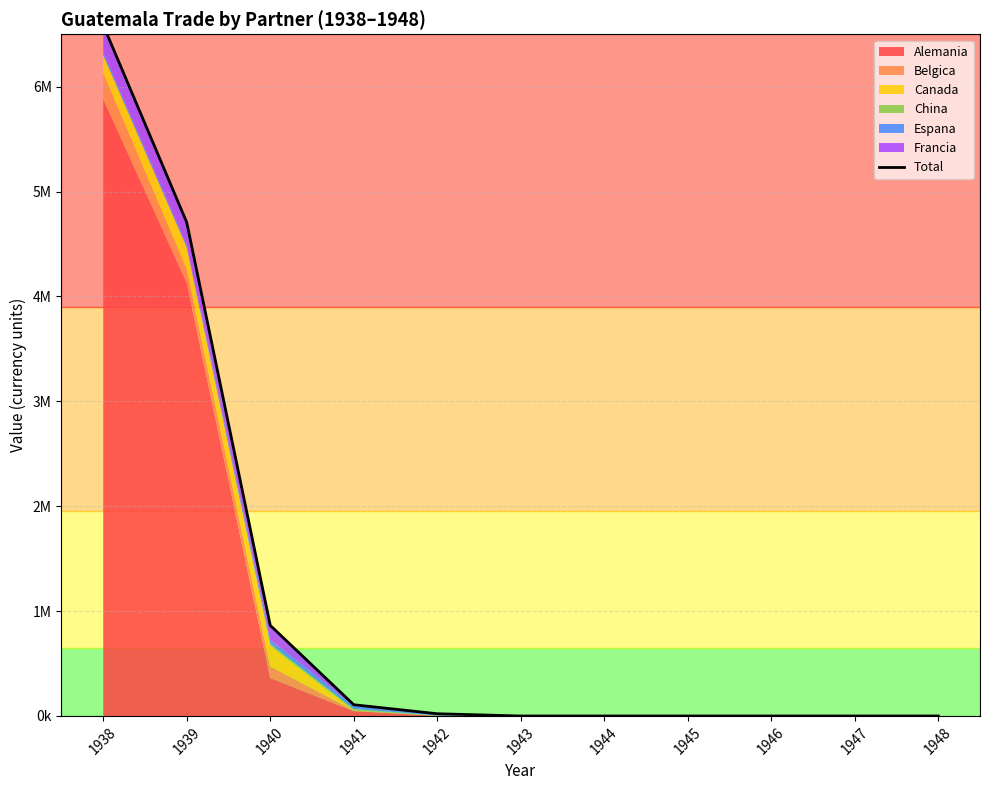

Reading left to right, extract all data points from this chart.

6587743	4706540	863891	107286	21517	0	0	0	0	0	0